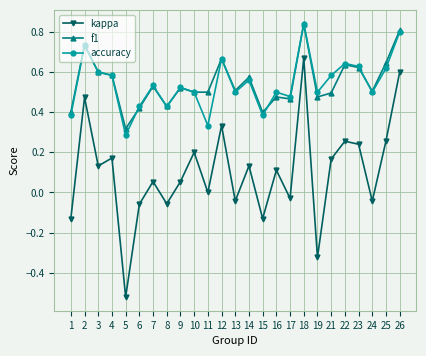

True or false: kappa and f1 cross at least once.

False